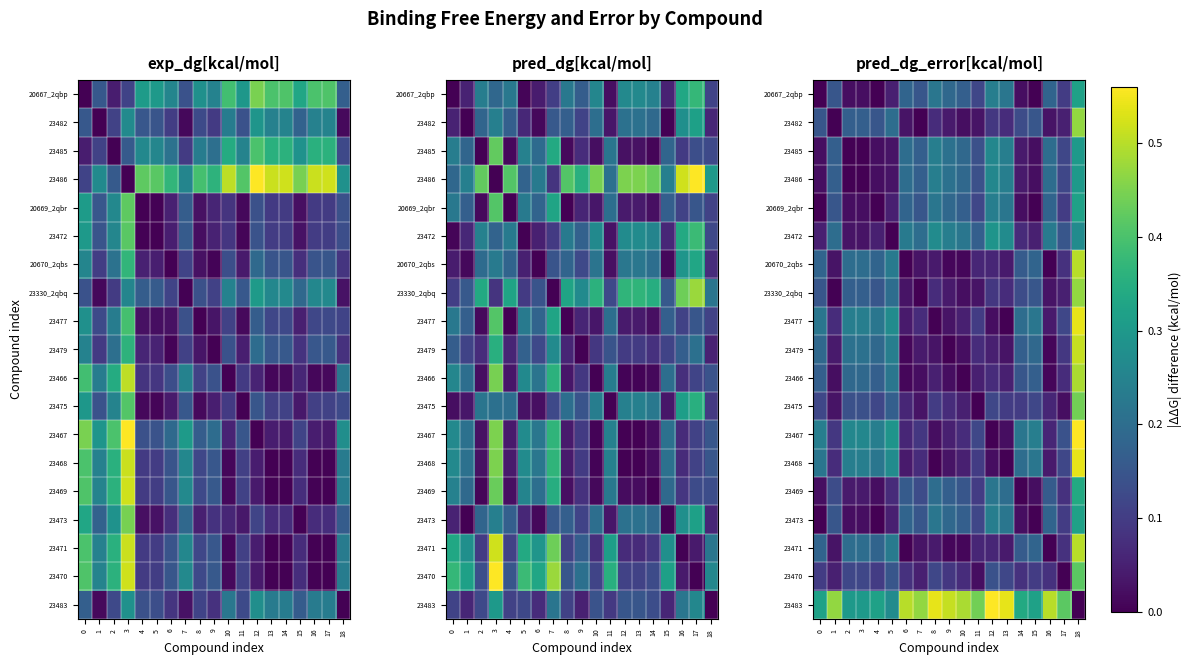

At how many categories does at least one series exceed 0?

19